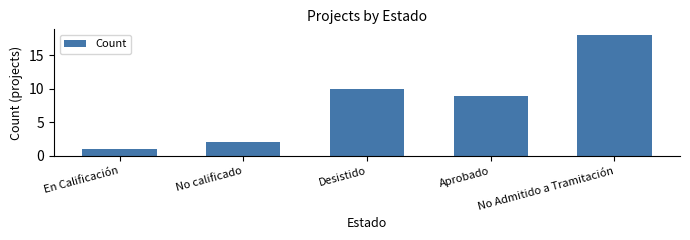

What is the change in value from En Calificación to No Admitido a Tramitación?

+17